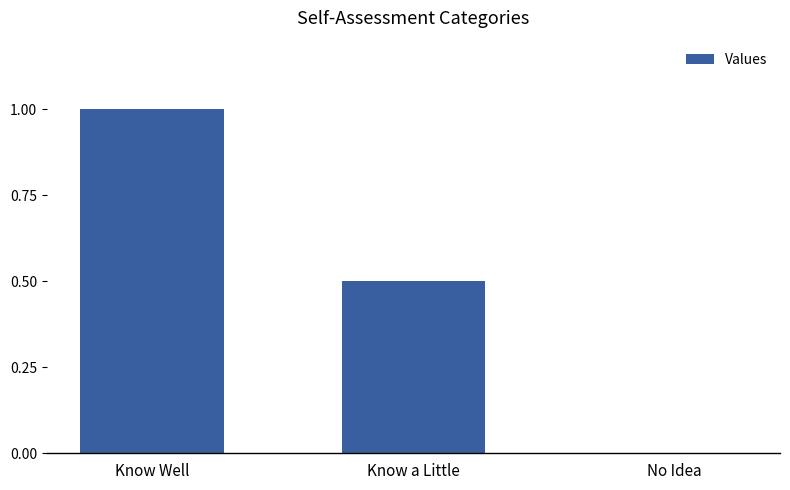

How many positive values are there?

2